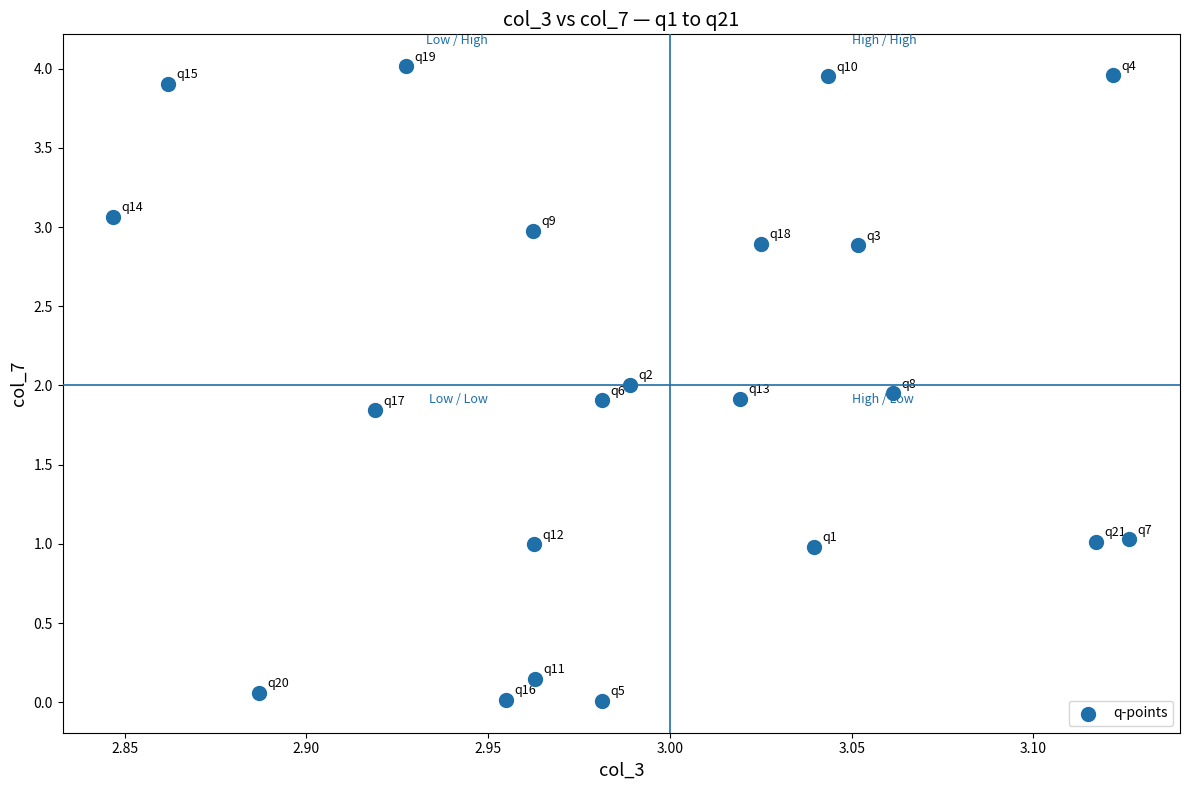

What is the range of X values (max minus min)?

0.3